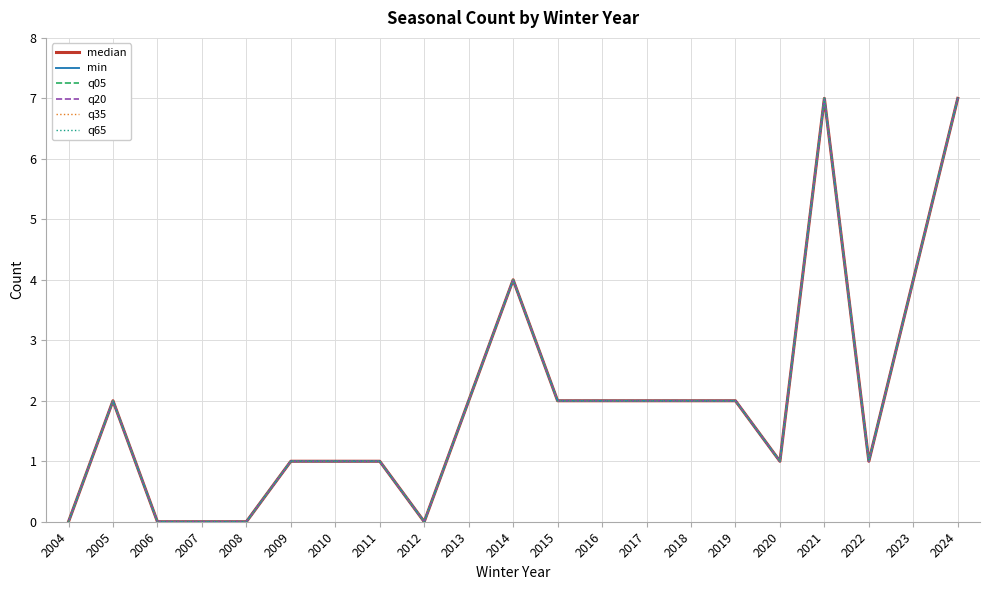

Where is the first local minimum for median?

2012